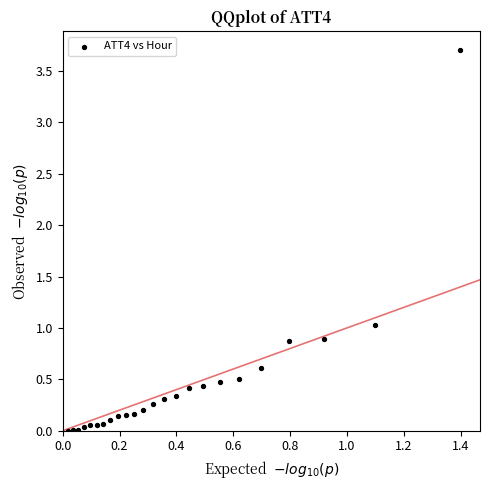

What is the range of X values (max minus min)?

1.4